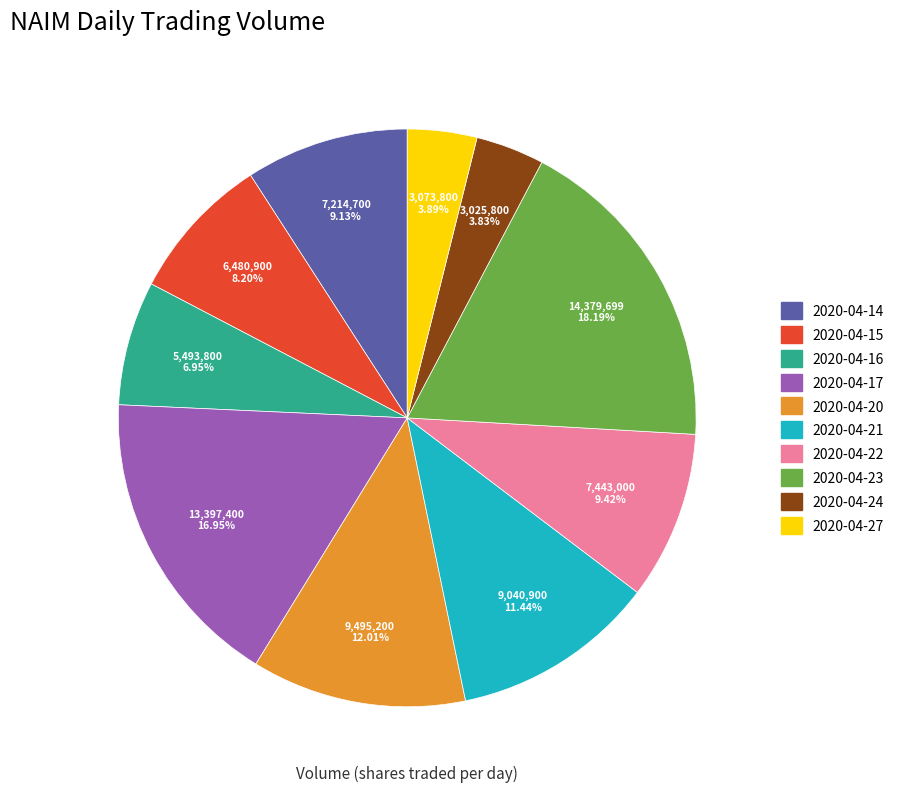

To the nearest percent, what percentage of the pie is 2020-04-22?

9%